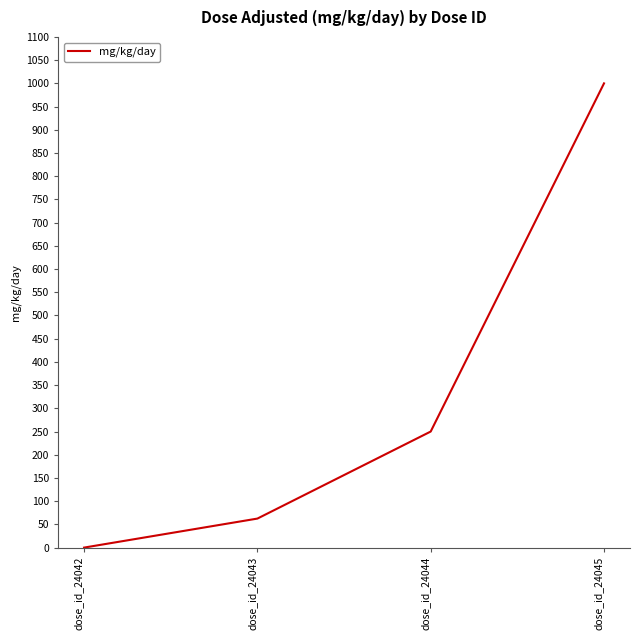

List the labels in order of value, smallest first.

dose_id_24042, dose_id_24043, dose_id_24044, dose_id_24045